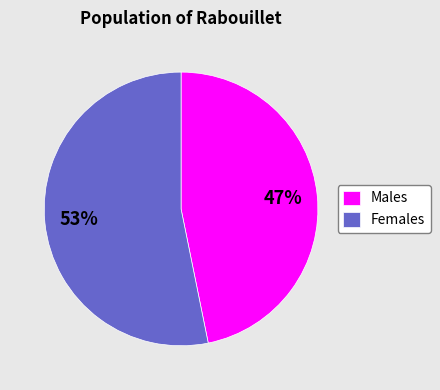

Between Females and Males, which is larger?

Females